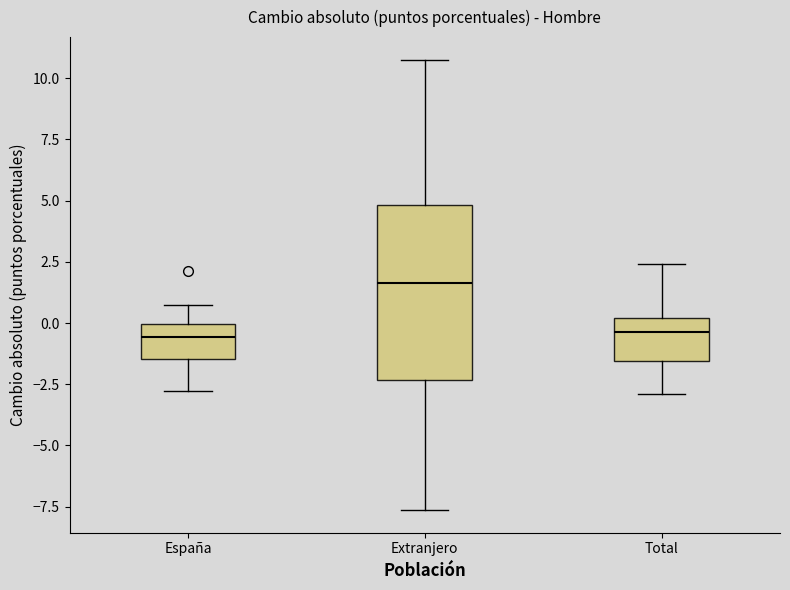

Which box has the highest median line?

Extranjero